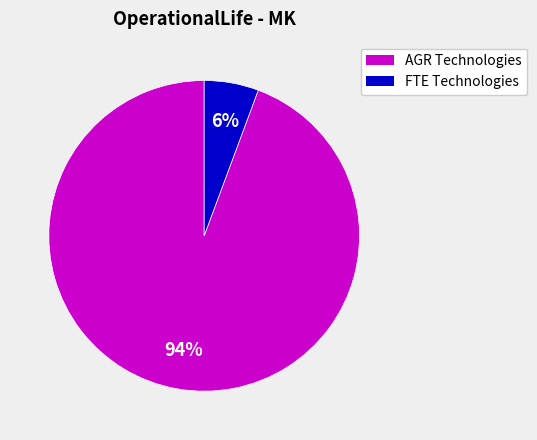

To the nearest percent, what is the average slice percentage?

50%